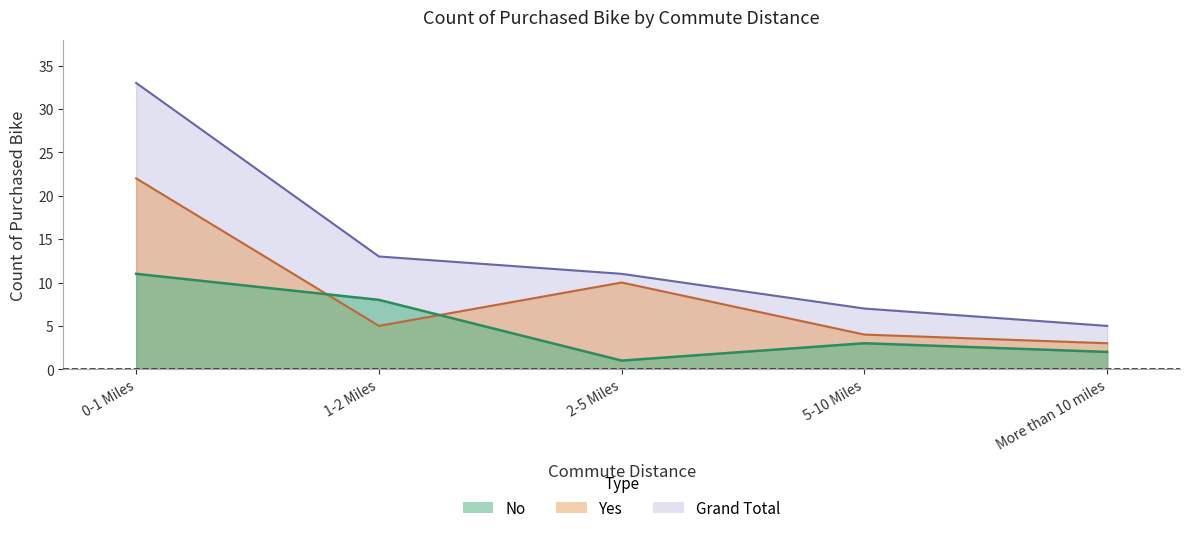

How many distinct data groups are displayed?

3